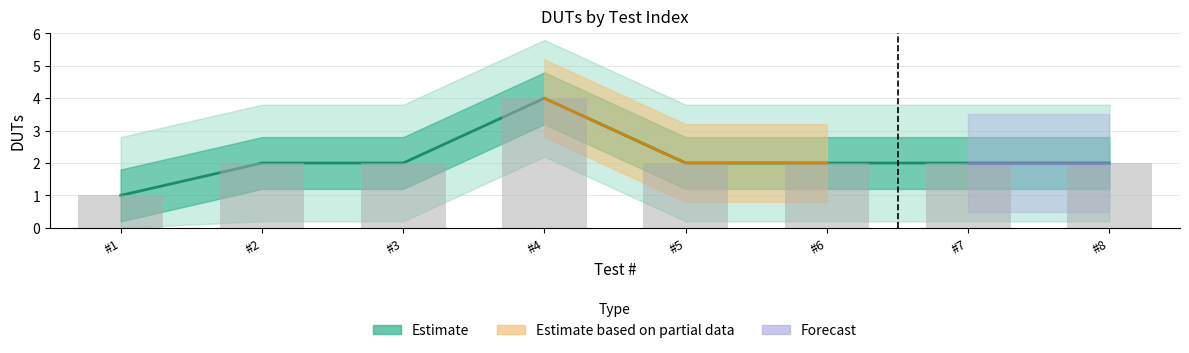

Reading left to right, what are all the values shown in this chart?

1	2	2	4	2	2	2	2